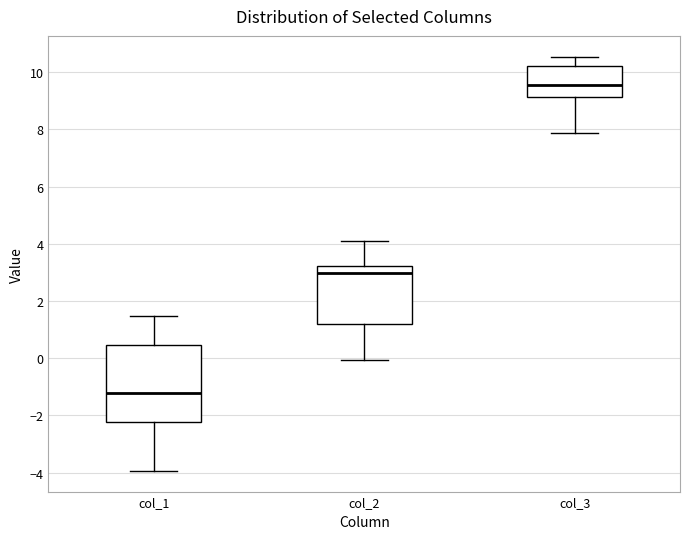

Reading left to right, read every box against the y-axis: the position of its median line, the range the box covers, and the ends of its whiskers. The values are not printed on the chart, so give them approximately, as read against the axis.

col_1: median -1.2, box -2.2 to 0.4, whiskers -4.0 to 1.4
col_2: median 3.0, box 1.2 to 3.2, whiskers 0.0 to 4.0
col_3: median 9.6, box 9.2 to 10.2, whiskers 7.8 to 10.6